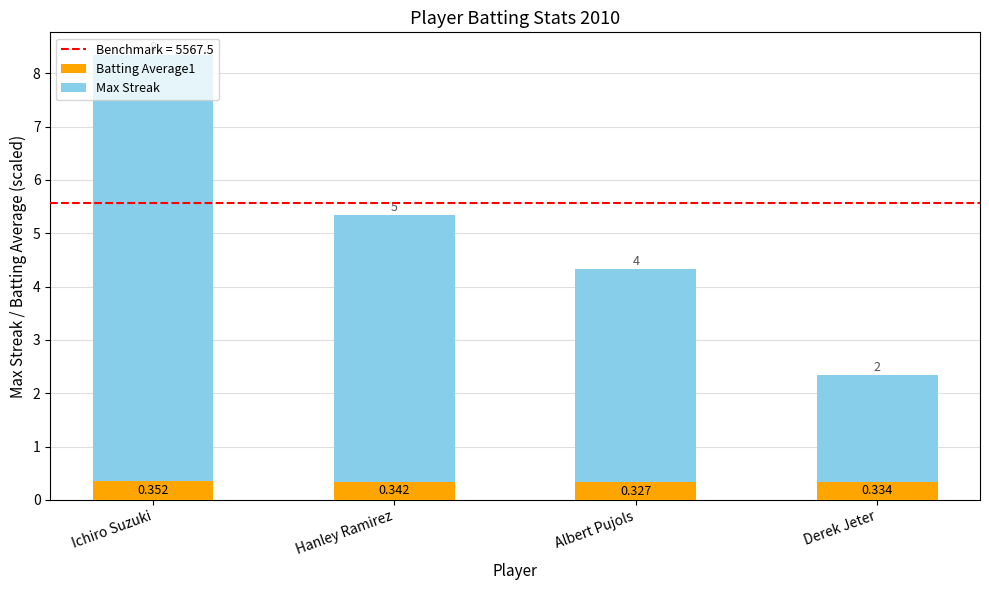

List the labels in order of Batting Average1 value, largest first.

Ichiro Suzuki, Hanley Ramirez, Derek Jeter, Albert Pujols